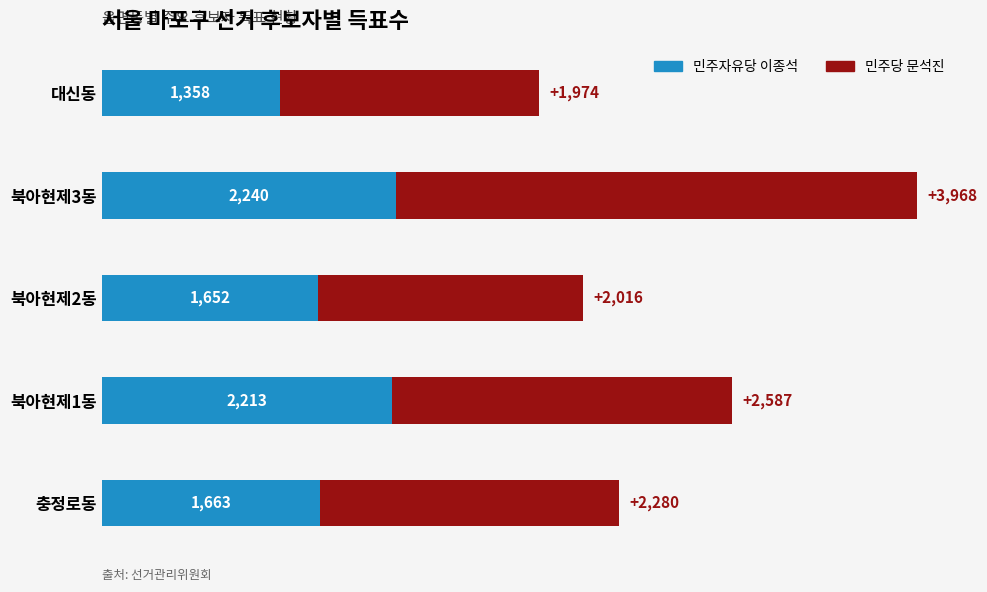

At which category is the sum across all series the highest?

북아현제3동